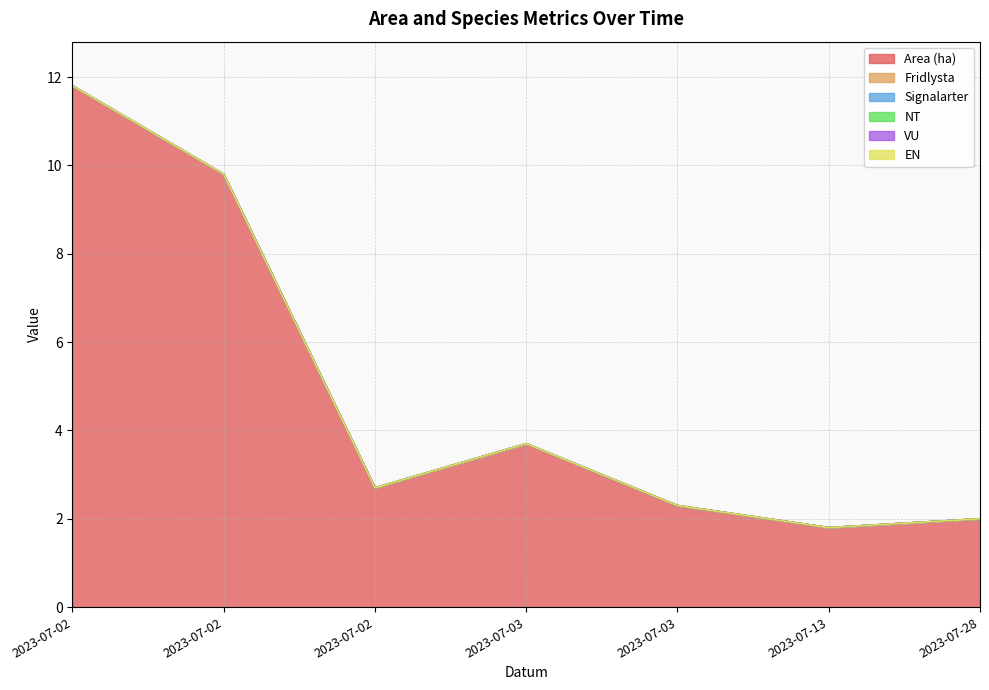

Between 2023-07-13 and 2023-07-02, which is larger?

2023-07-02